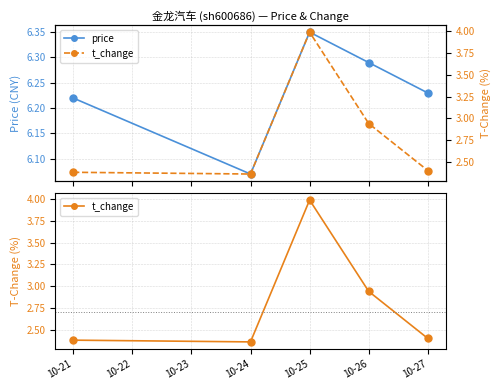

In price, how many points are lower than both neighbors (excluding endpoints)?

1